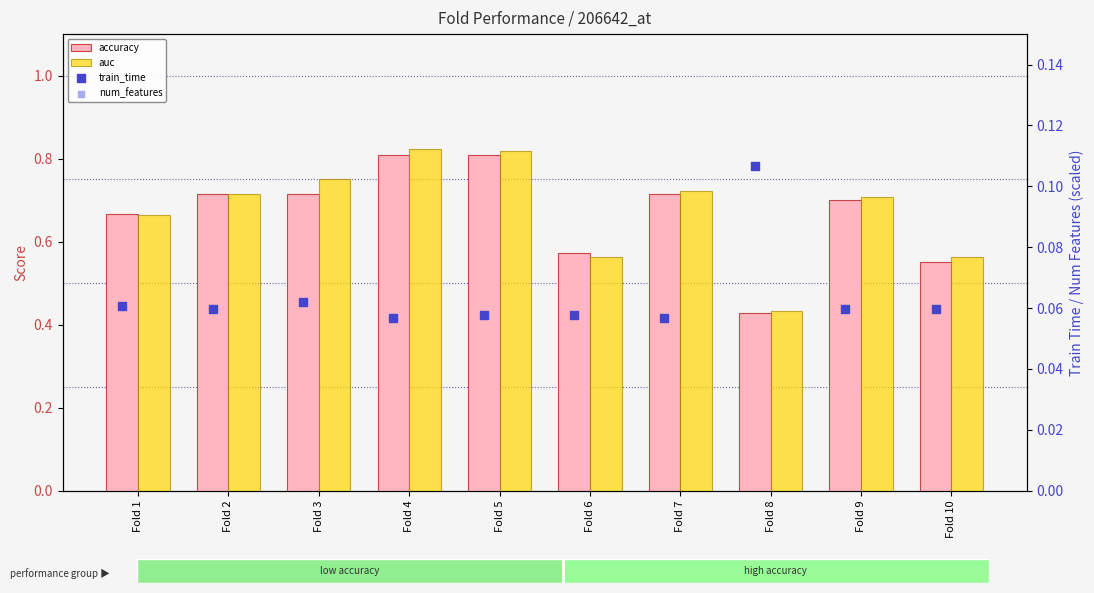

What are all the series names shown in the legend?

accuracy, auc, train_time, num_features